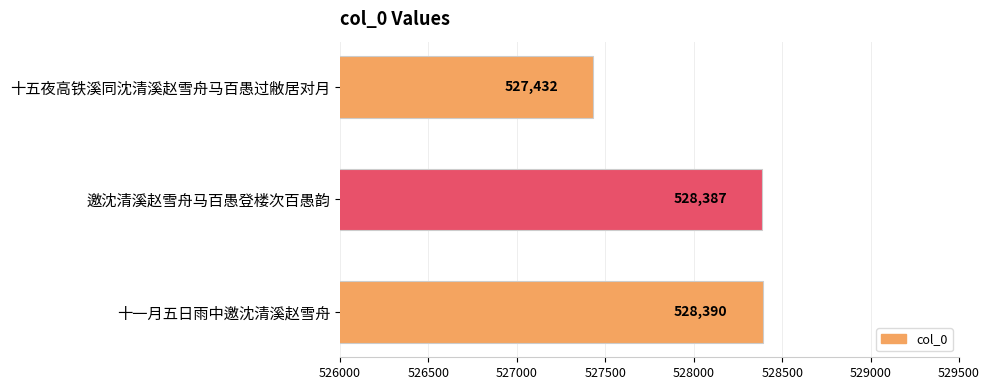

Is it true that the value at 十一月五日雨中邀沈清溪赵雪舟 is 201632?

False